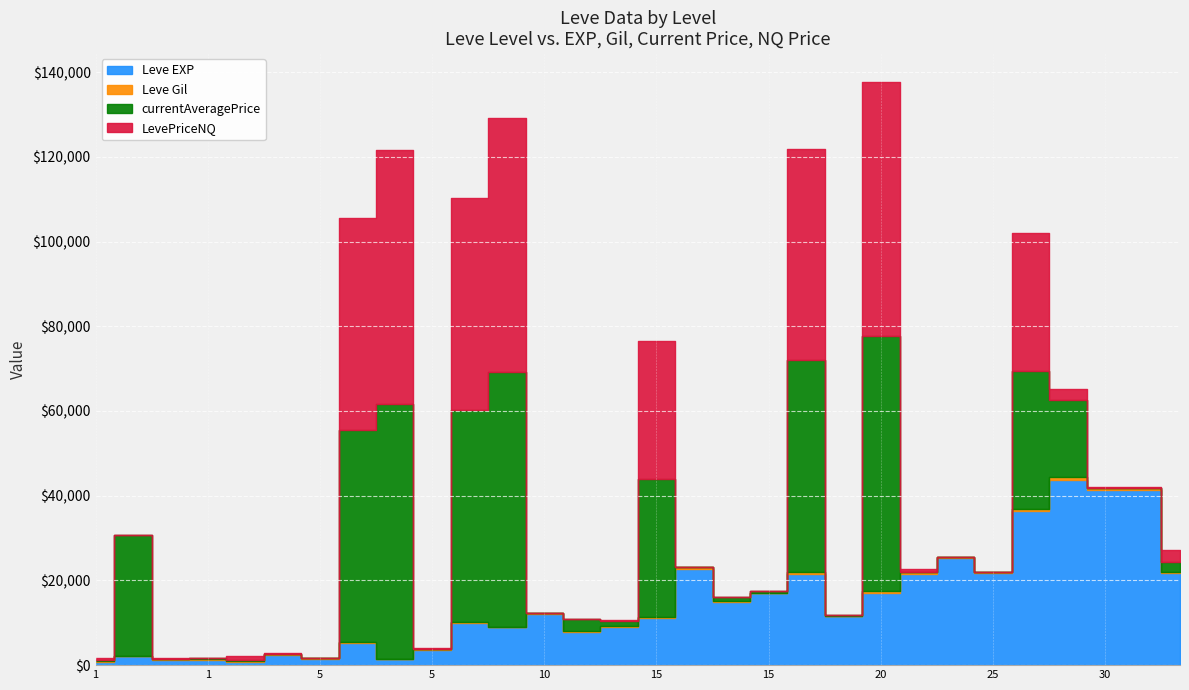

What is the difference between the second highest and second lowest values in the Leve EXP series?

40610